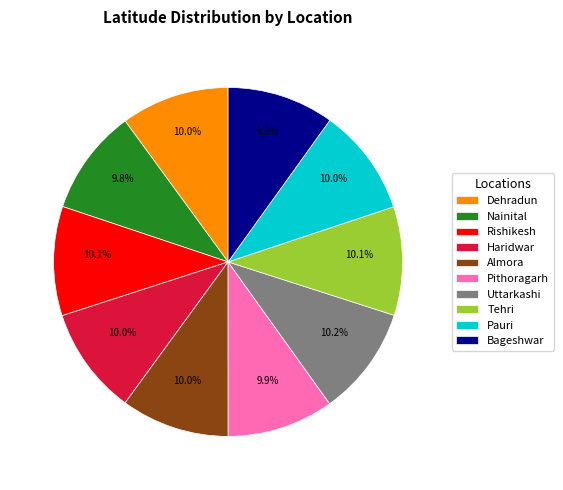

What portion of the pie excludes Almora?

90.0%